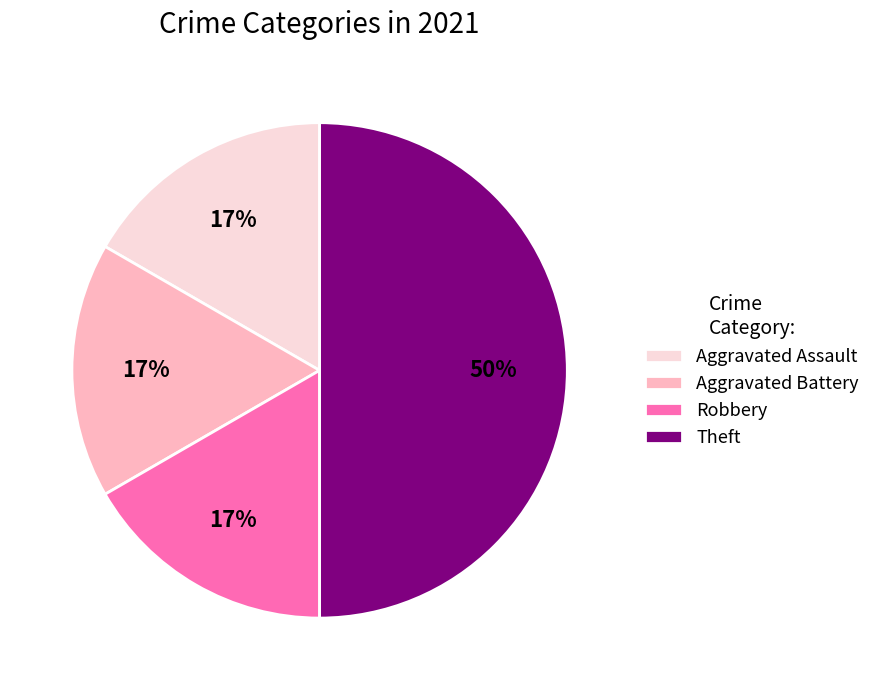

To the nearest percent, what is the difference between the Robbery and Theft slice percentages?

33%